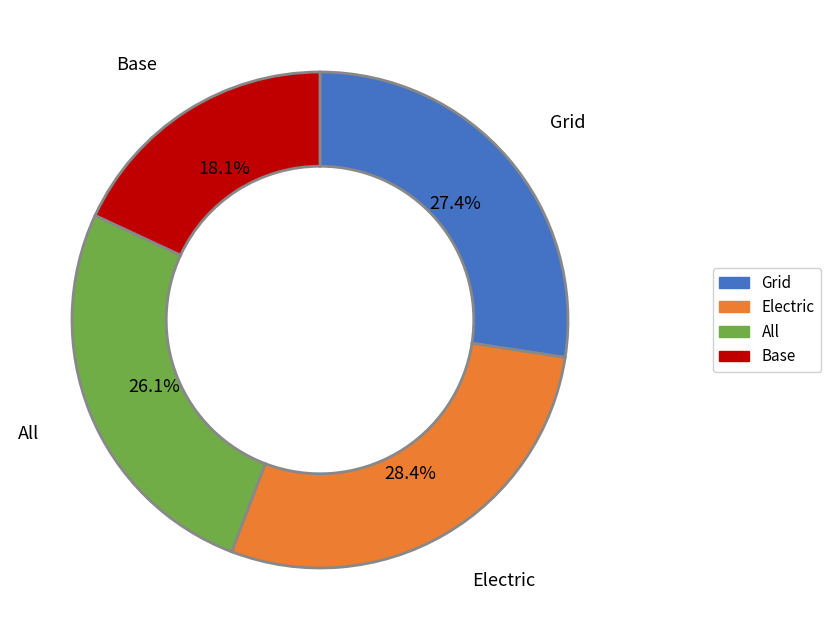

Does any single category account for the majority?

No